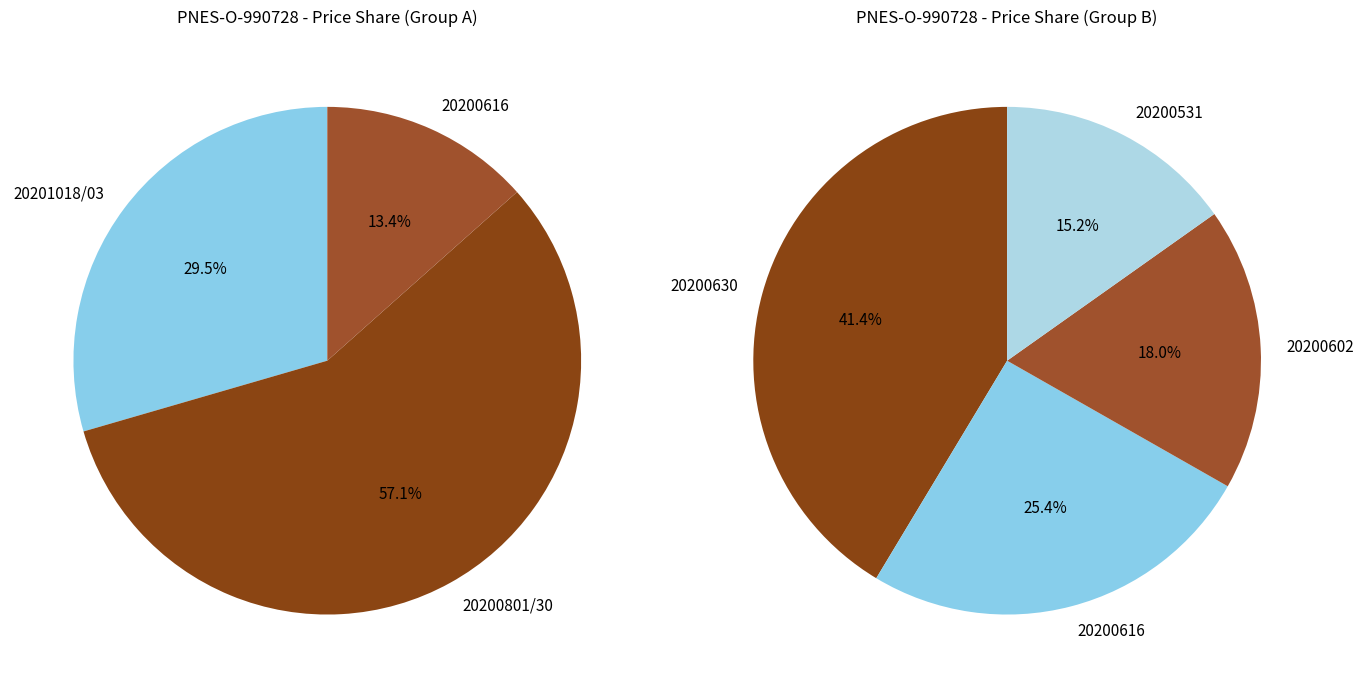

Does 20201018 account for over 50% of the chart?

No